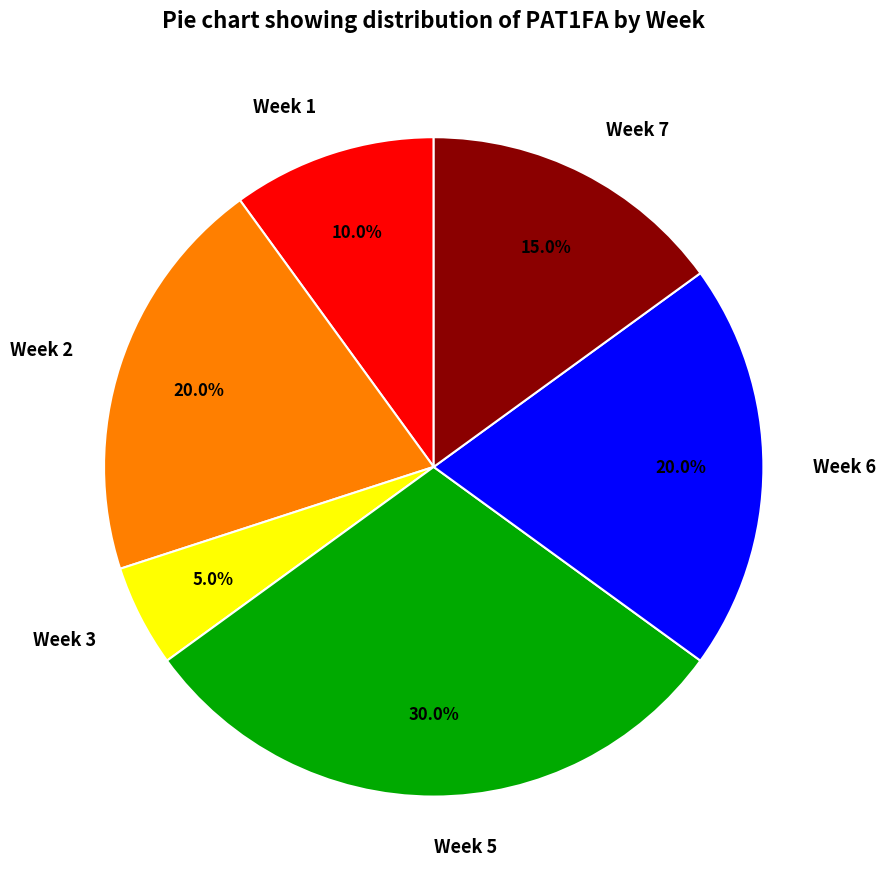

To the nearest percent, what percentage of the pie is Week 1?

10%